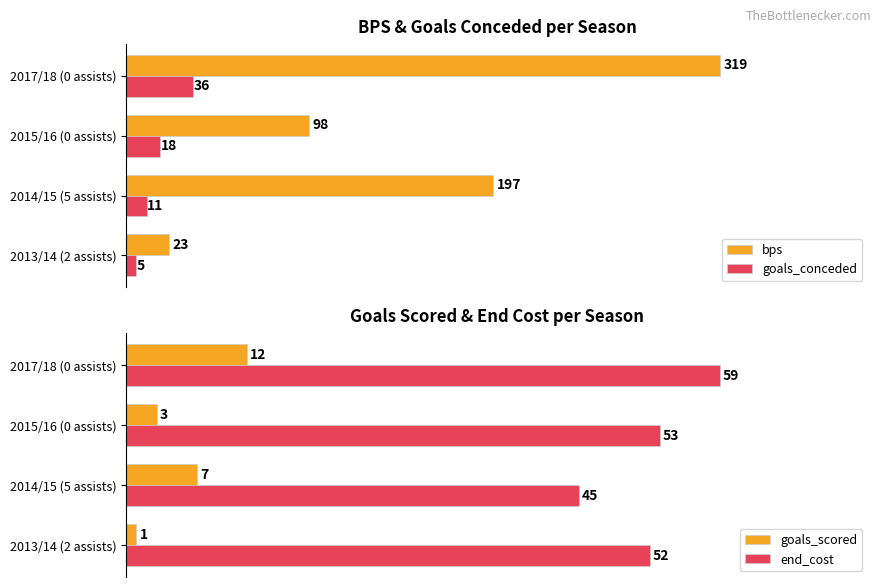

How many data points in end_cost are above 53?

1